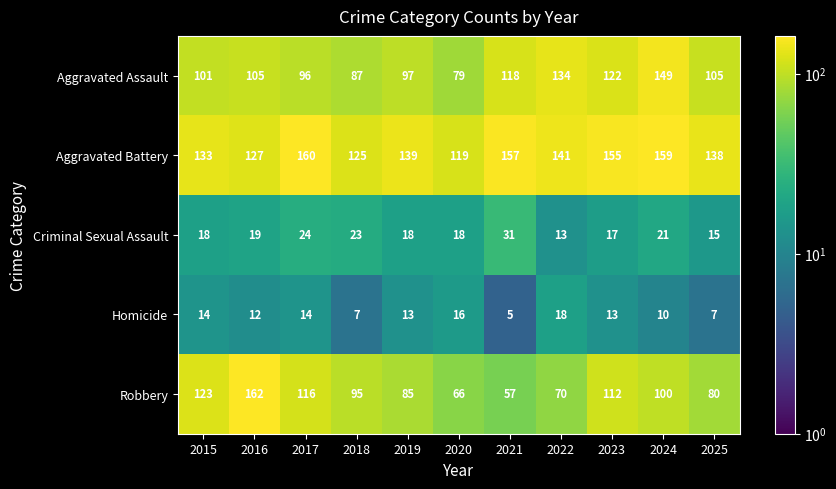

What is the maximum value shown in the chart?

162